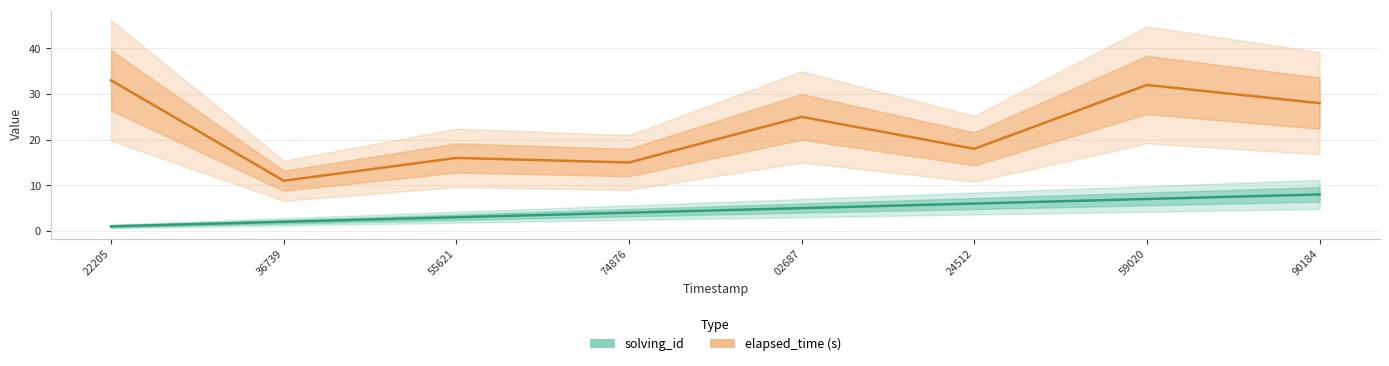

Is it true that solving_id equals 3 at 90184?

False